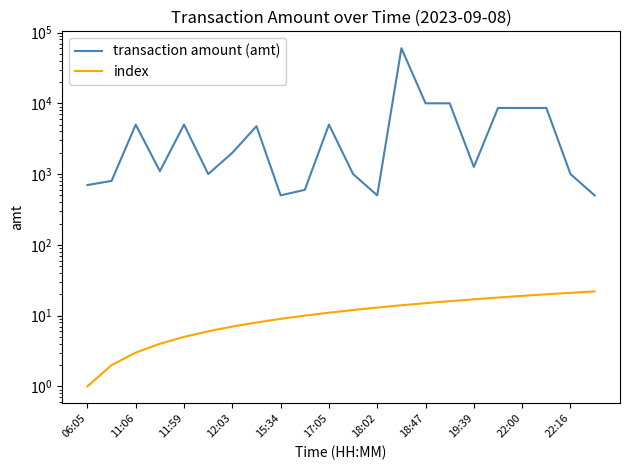

How many lines are shown in the chart?

2